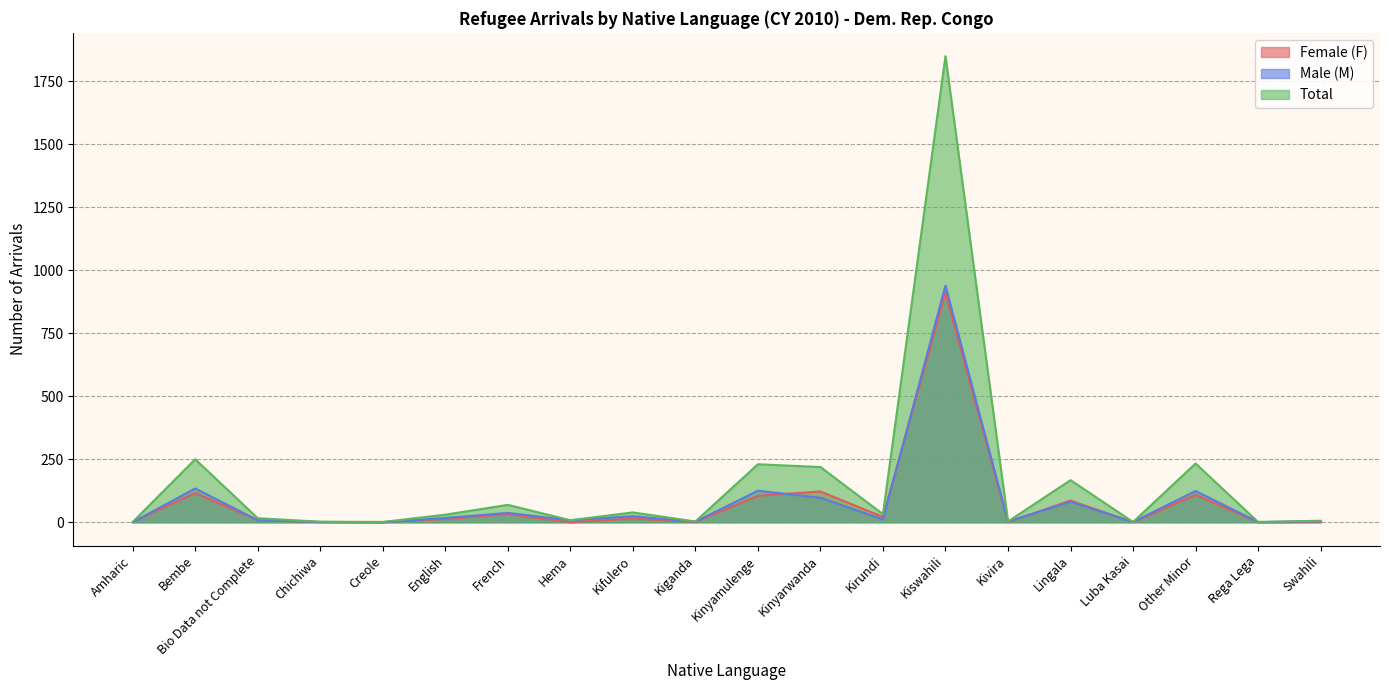

At which category is the sum across all series the highest?

Kiswahili